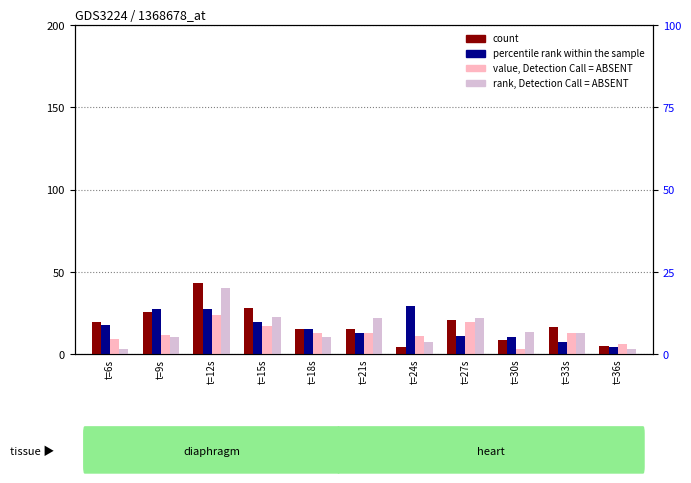

What is the sum of the count values at t=30s and t=33s?

25.9